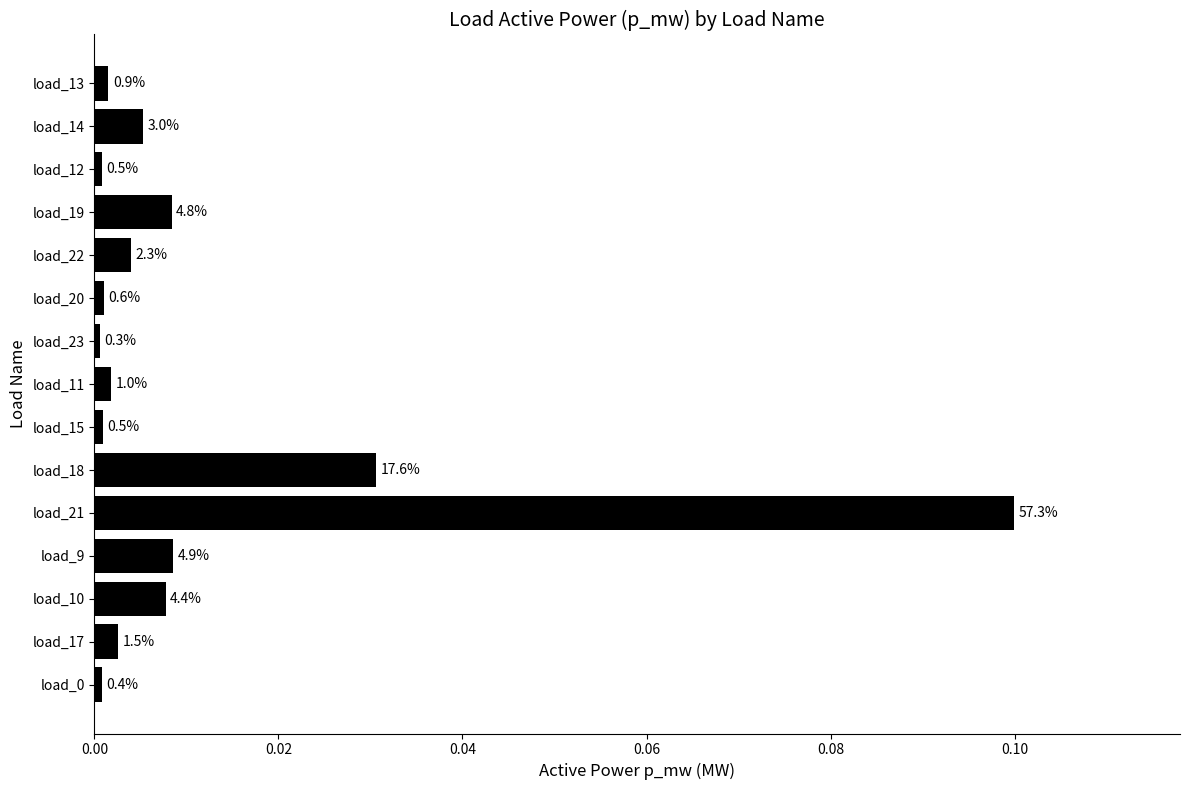

Does the chart contain any negative values?

No